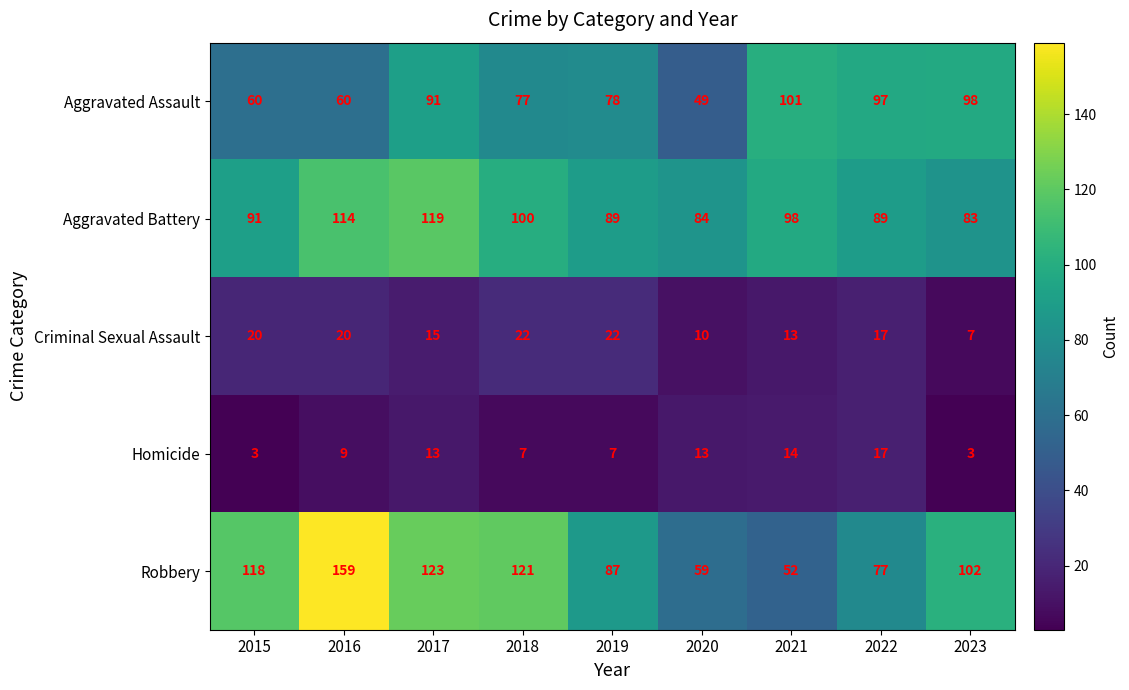

What is the greatest value displayed?

159